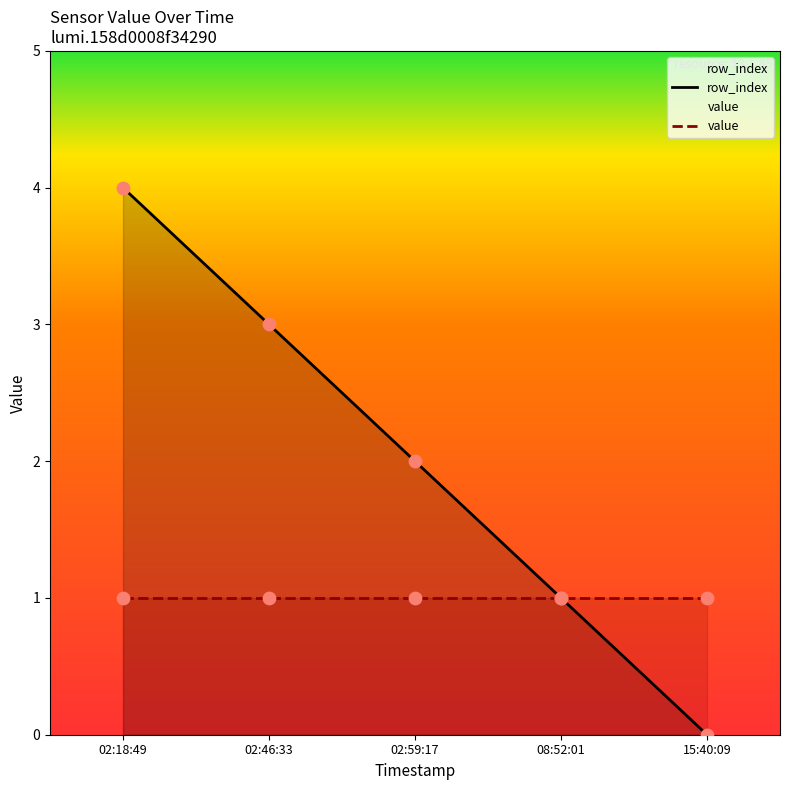

At how many categories does at least one series exceed 3?

1